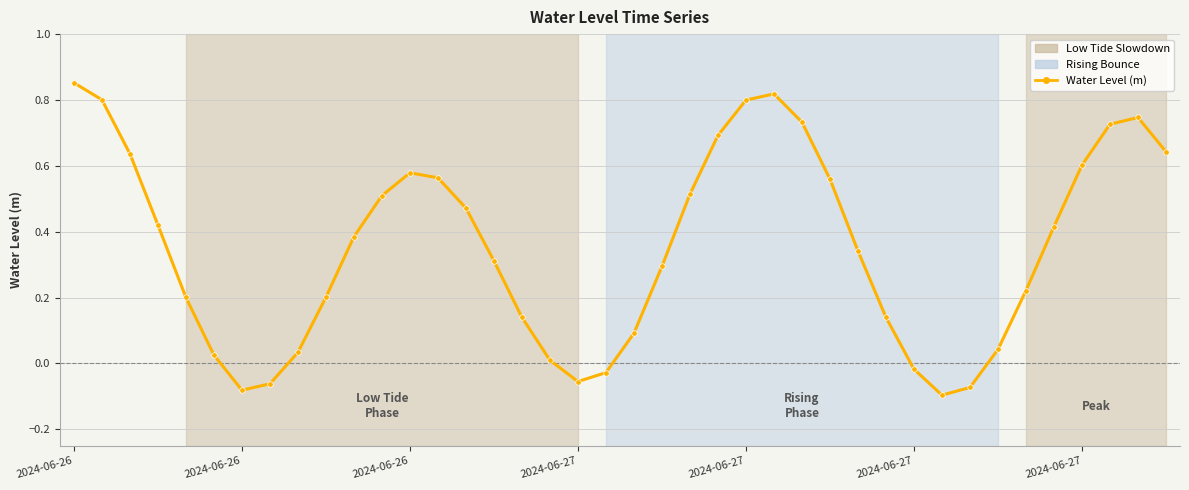

How many interior local valleys (lower than both neighbors) does the data have?

3